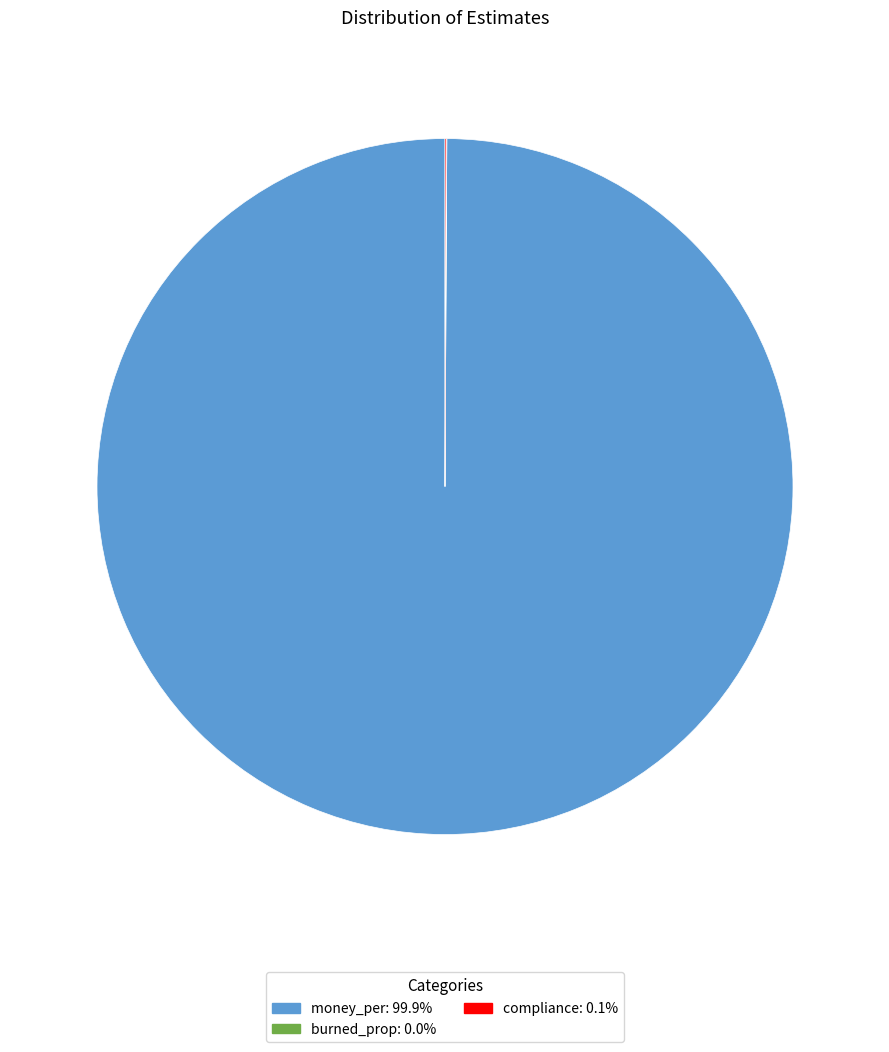

Is there a majority slice in this chart?

Yes